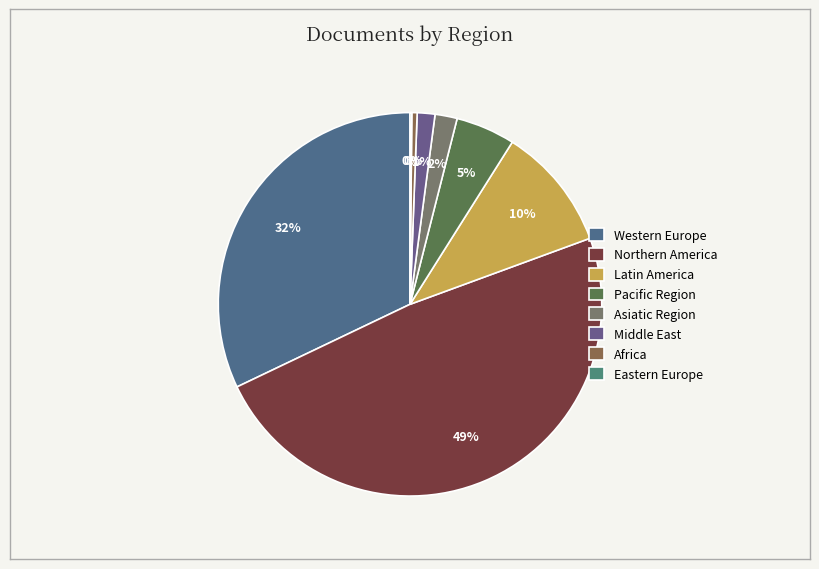

What percentage is NOT represented by Asiatic Region?

97.7%